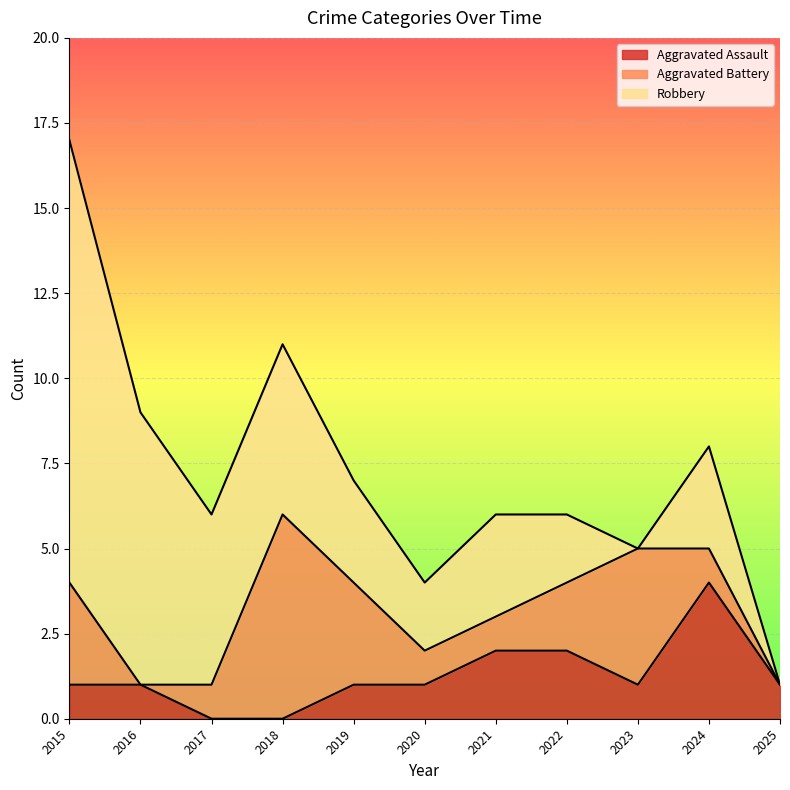

Where is the first local minimum for Aggravated Battery?

2016